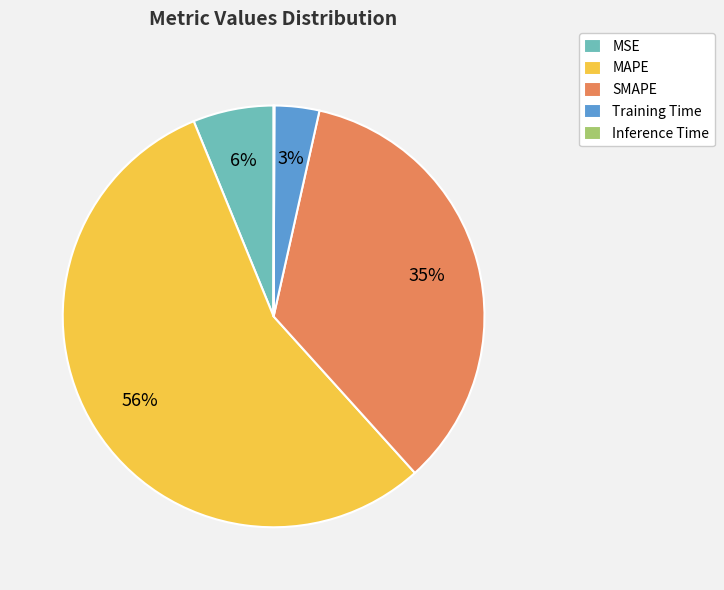

Which slice is the largest?

MAPE